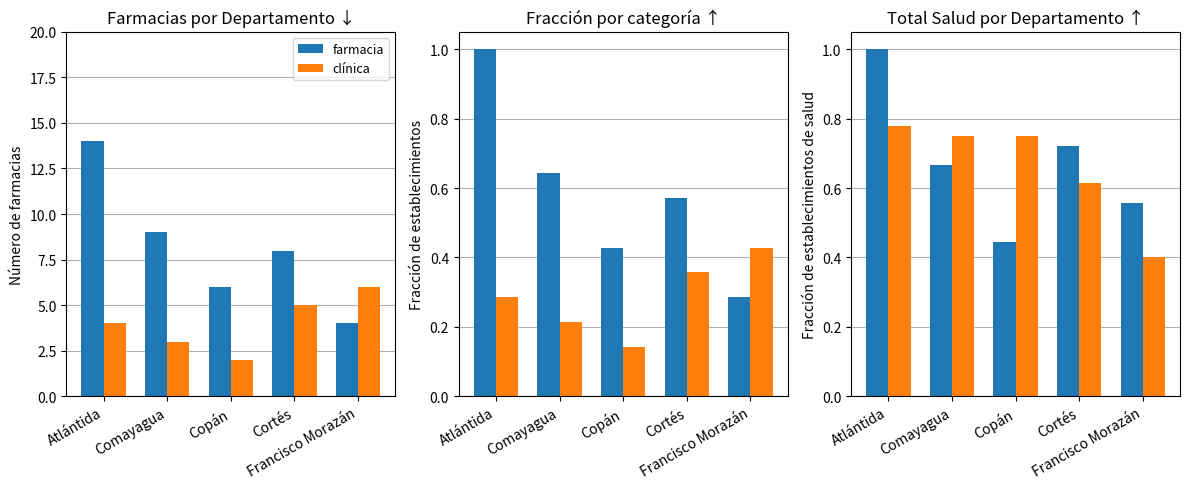

At which label does clínica reach its peak?

Atlántida